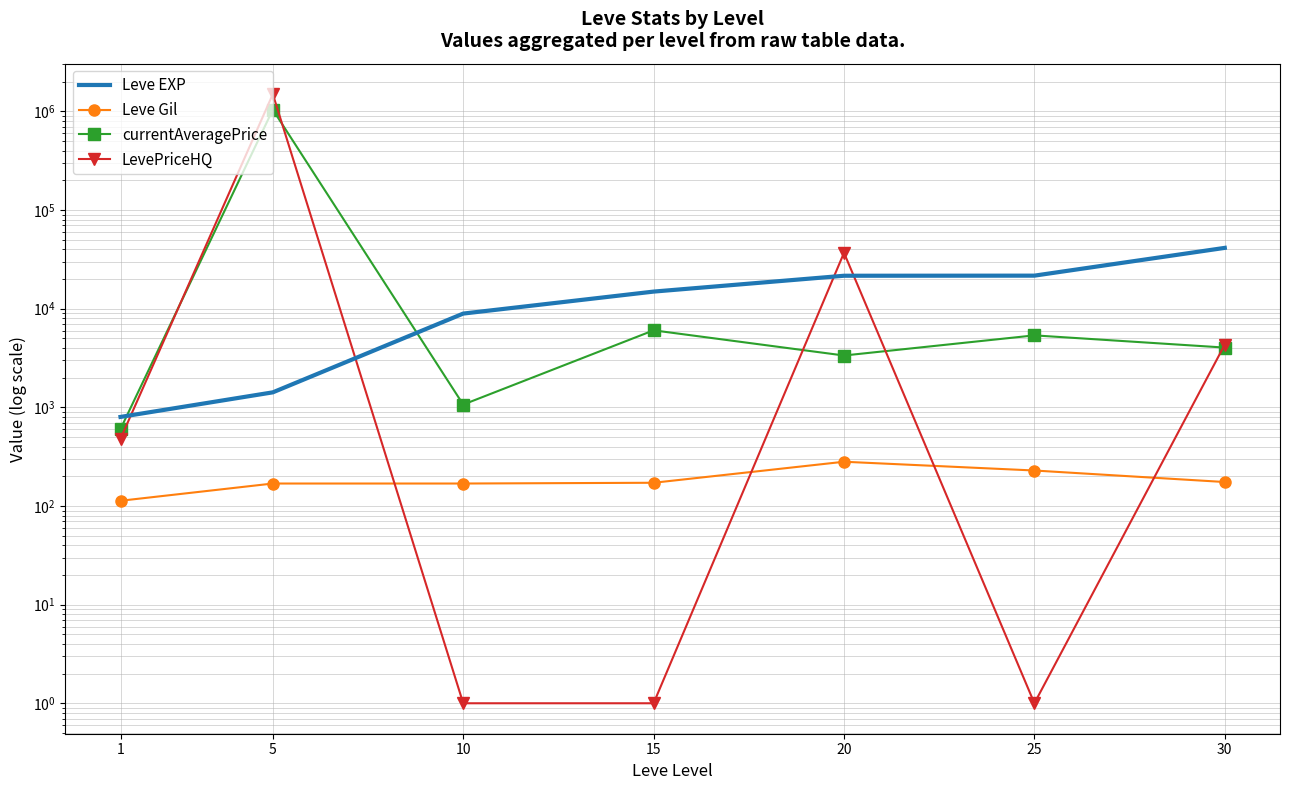

The value of currentAveragePrice at 10 is 1067.4. True or false?

True